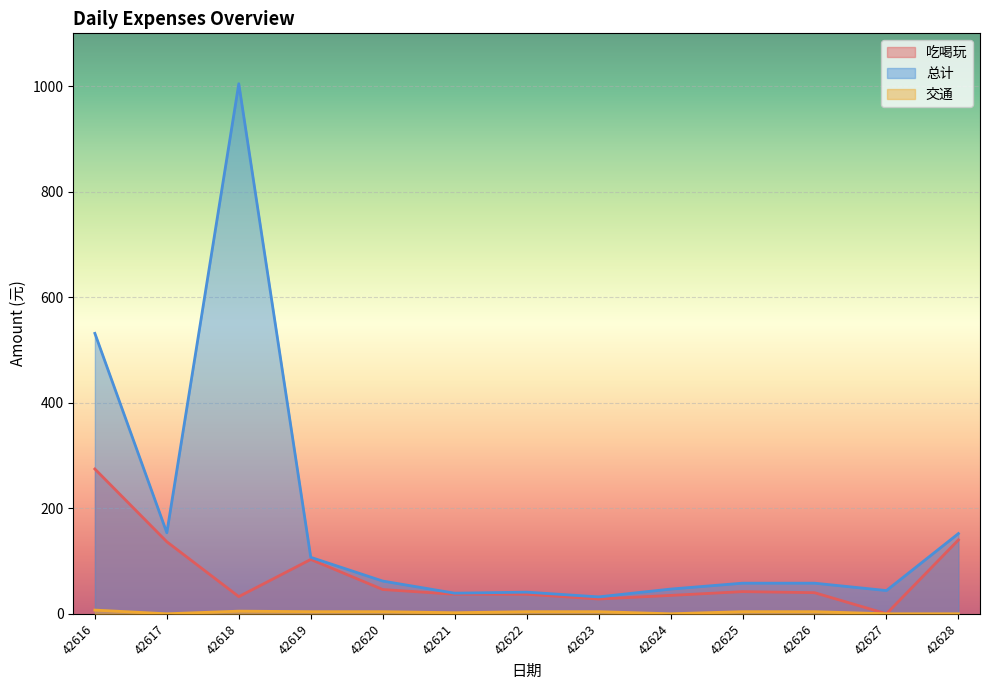

At which label does 吃喝玩 first exceed 40?

42616